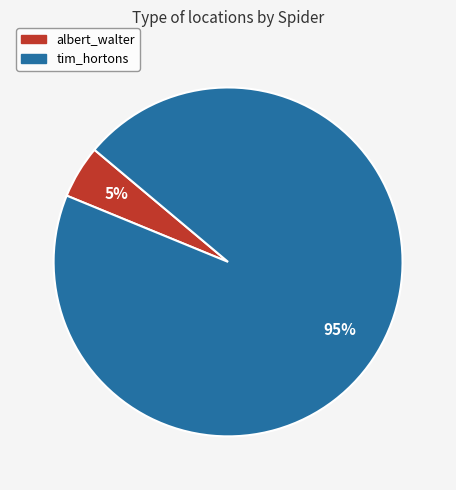

Does any single category account for the majority?

Yes